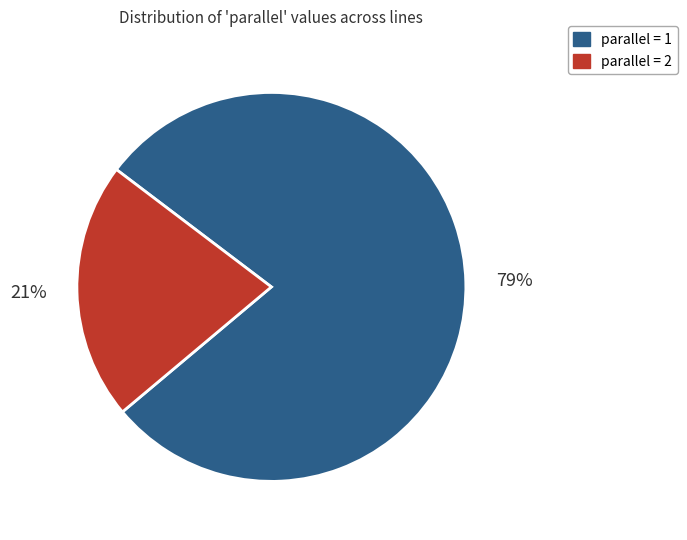

To the nearest percent, what is the average slice percentage?

50%